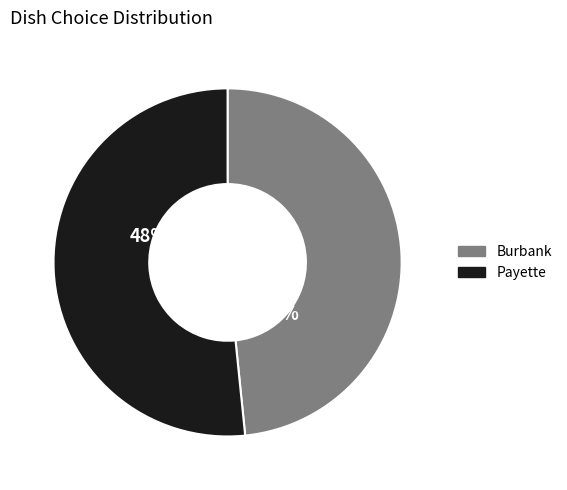

The Burbank slice represents 48% of the pie. True or false?

True